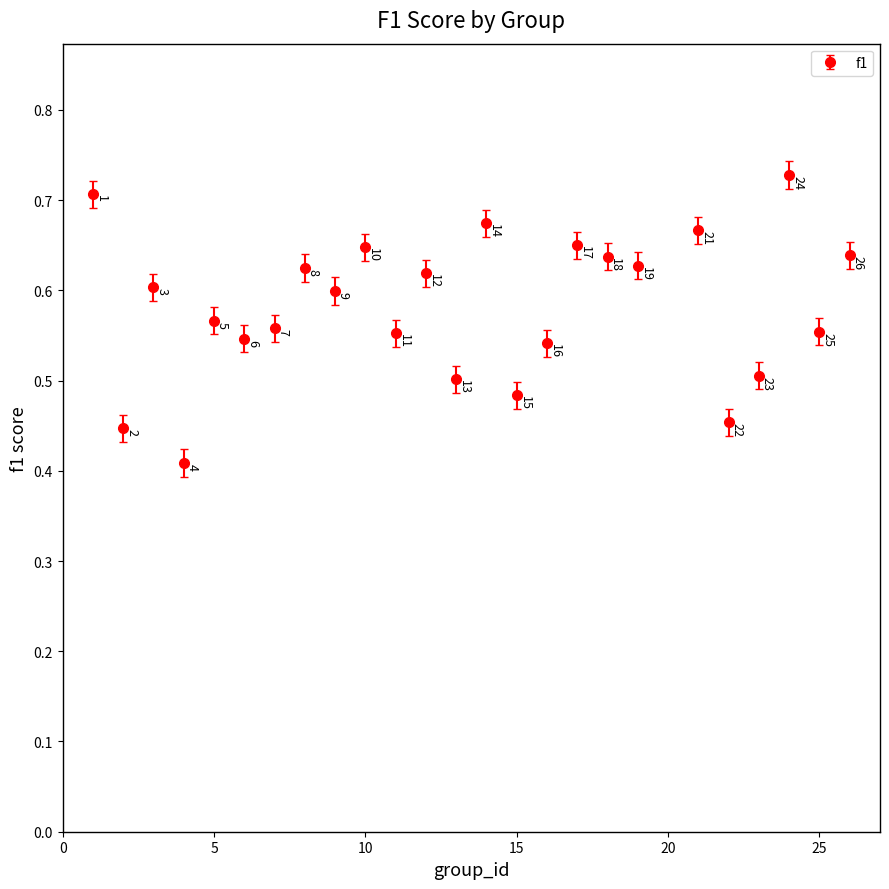

True or false: the data has more than 0 interior local peaks.

True